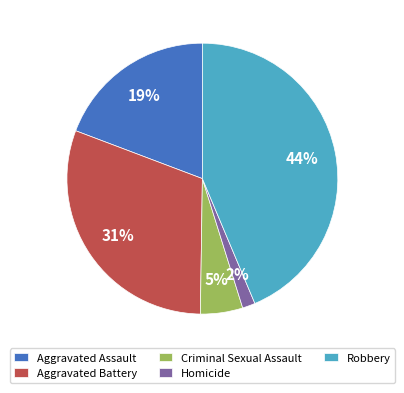

What is the smallest slice in the pie chart?

Homicide